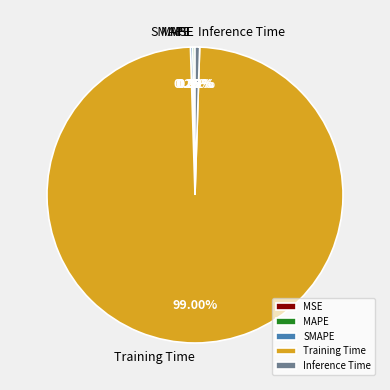

Between Inference Time and MSE, which is larger?

Inference Time